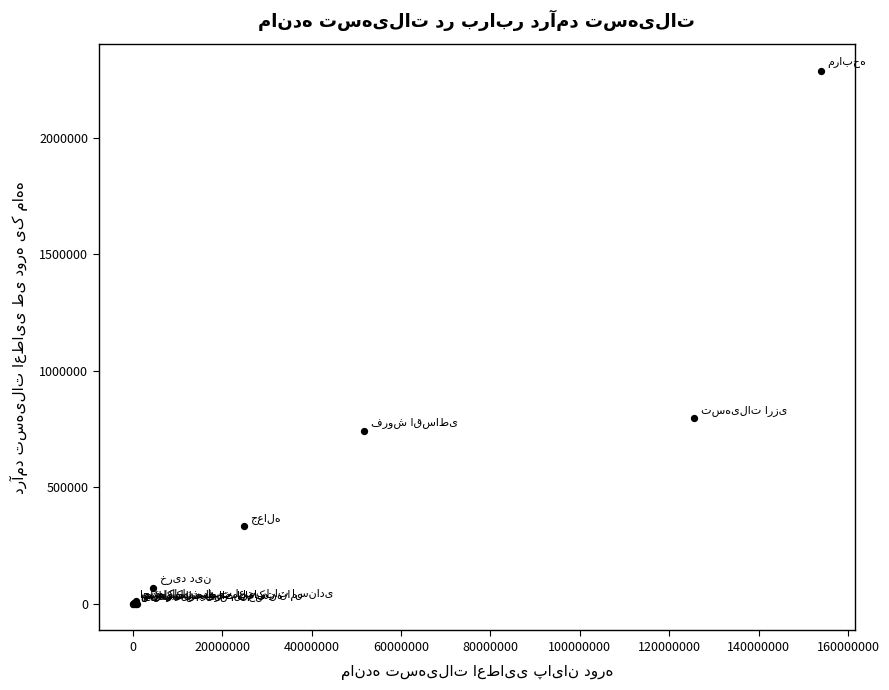

What Y value in the scatter plot is closest to 1144602?

797361